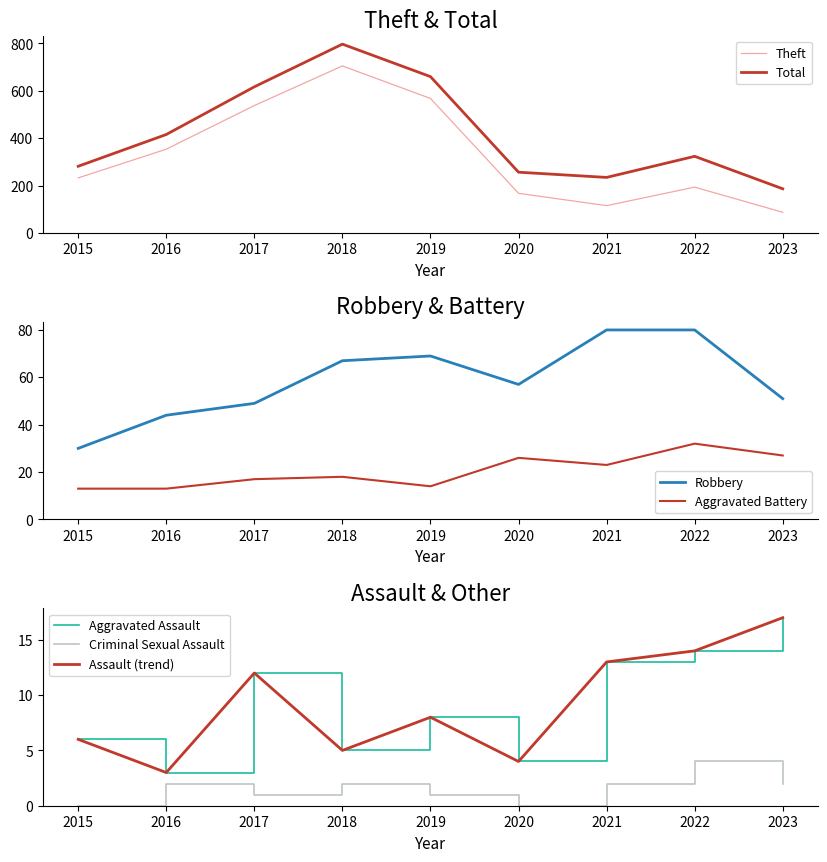

Which series has the largest total across all categories?

Total